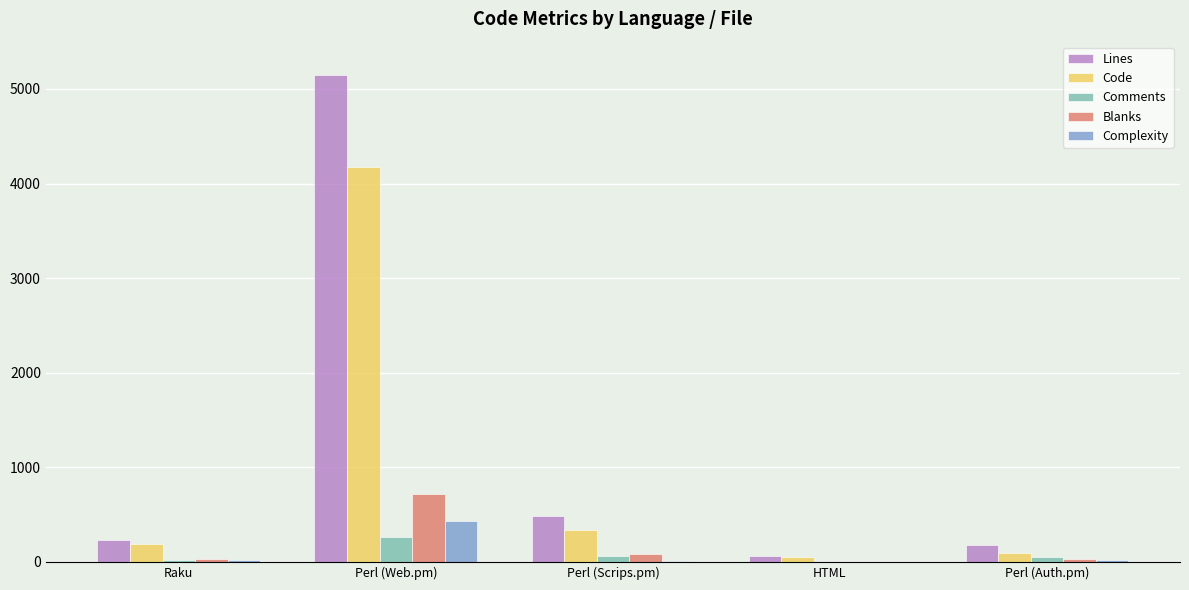

What is the approximate value of Blanks at Perl (Scrips.pm), to the nearest 100?

100